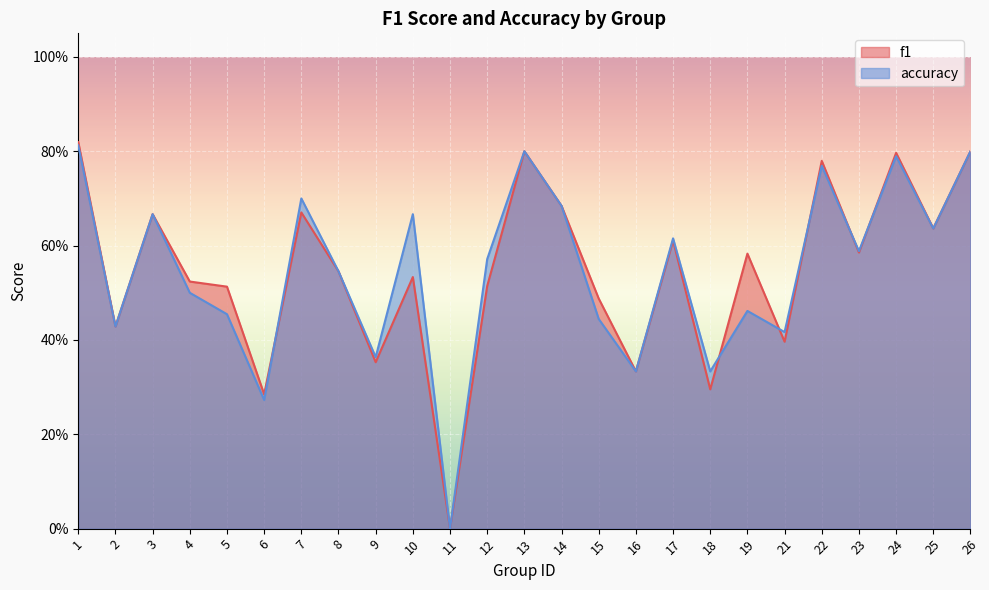

Reading left to right, list all the values displayed in this chart.

f1: 1=0.8	2=0.4	3=0.7	4=0.5	5=0.5	6=0.3	7=0.7	8=0.5	9=0.4	10=0.5	11=0.0	12=0.5	13=0.8	14=0.7	15=0.5	16=0.3	17=0.6	18=0.3	19=0.6	21=0.4	22=0.8	23=0.6	24=0.8	25=0.6	26=0.8
accuracy: 1=0.8	2=0.4	3=0.7	4=0.5	5=0.5	6=0.3	7=0.7	8=0.5	9=0.4	10=0.7	11=0.0	12=0.6	13=0.8	14=0.7	15=0.4	16=0.3	17=0.6	18=0.3	19=0.5	21=0.4	22=0.8	23=0.6	24=0.8	25=0.6	26=0.8